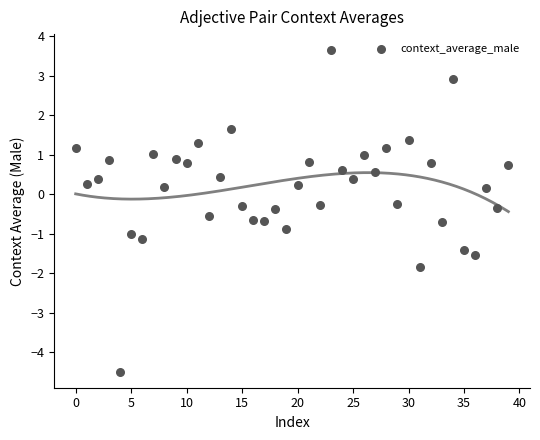

What is the range of Y values (max minus min)?

8.1